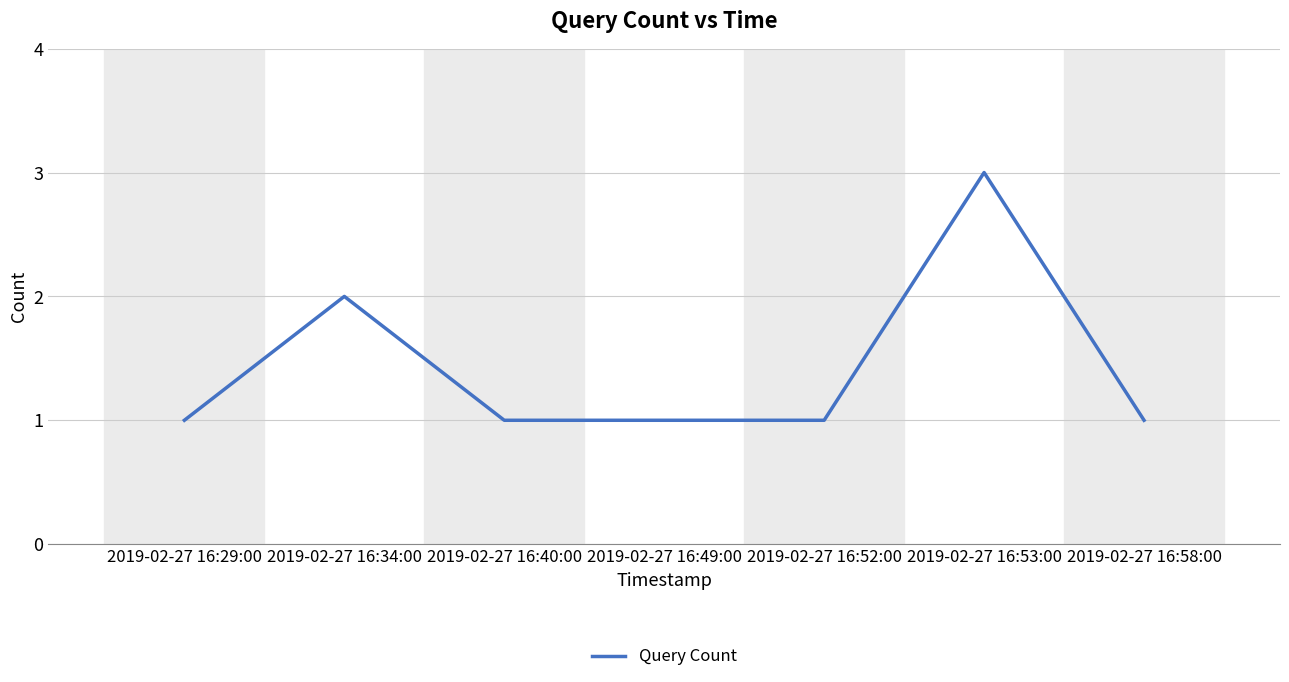

What position from the left is 2019-02-27 16:53:00?

6